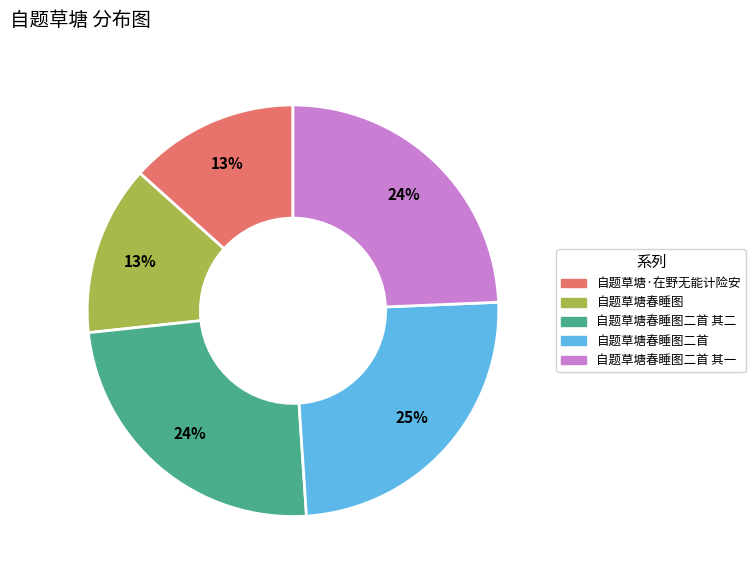

To the nearest percent, what is the average slice percentage?

20%